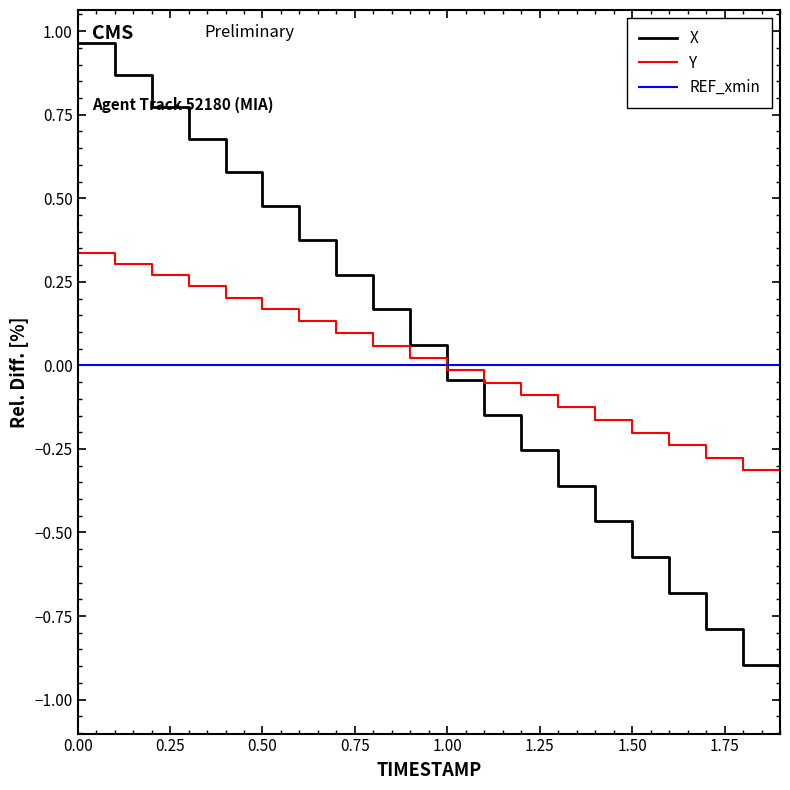

How many positive values does the Y series have?

10